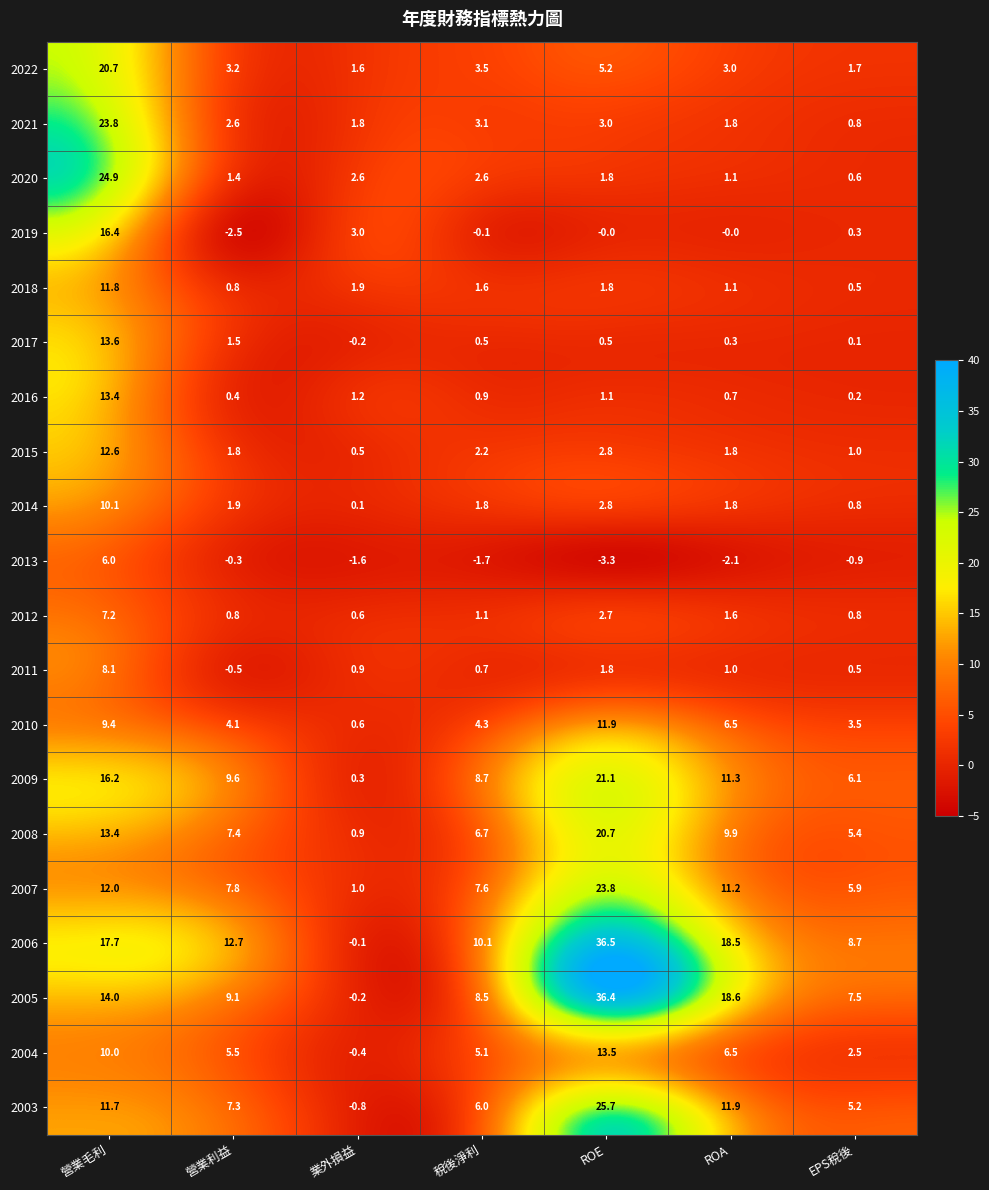

What is the spread (max minus min) of values at EPS稅後?

9.6